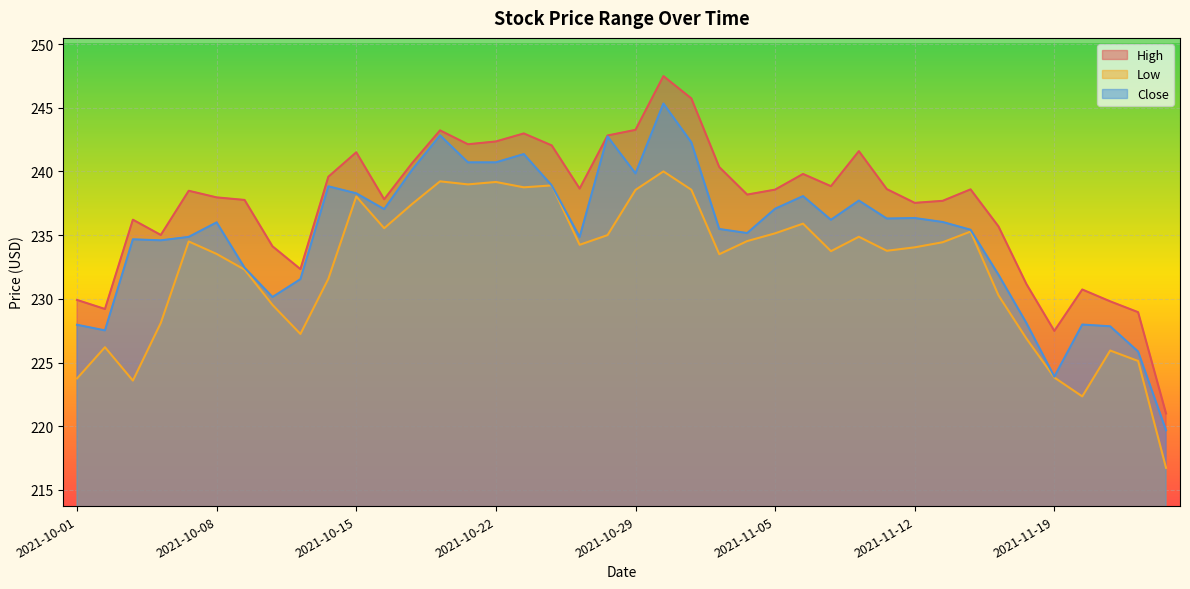

True or false: High has a value of 330.6 at 2021-10-25.

False